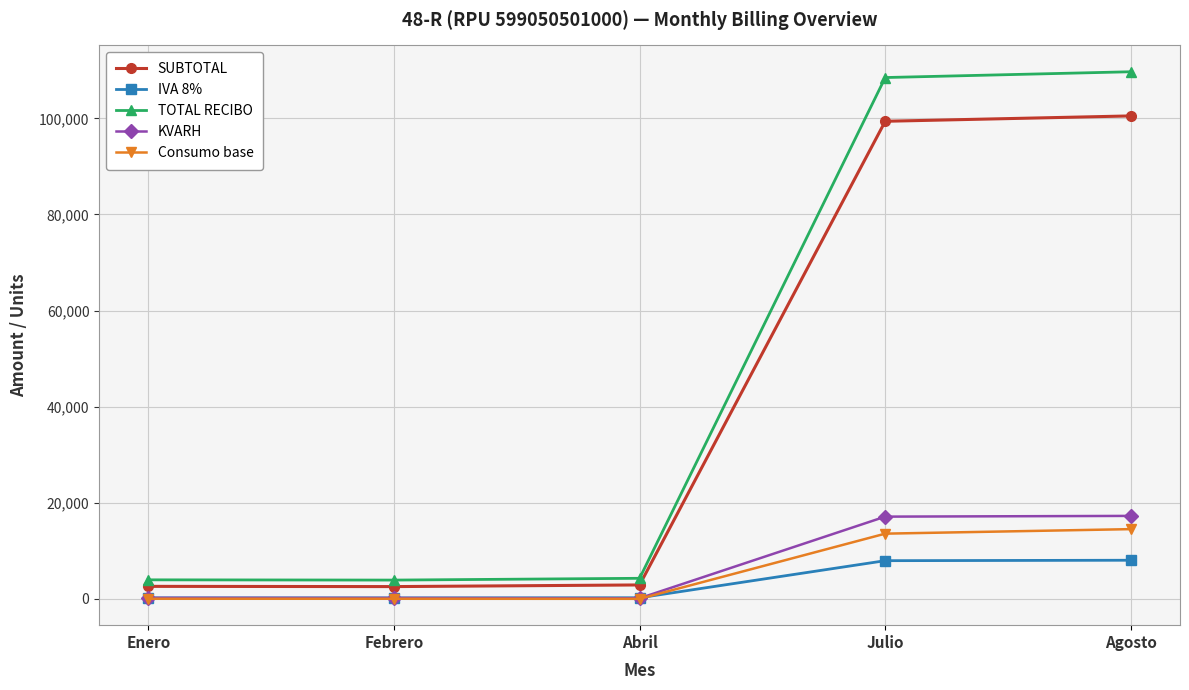

The KVARH series shows 213.0 at Enero. True or false?

True